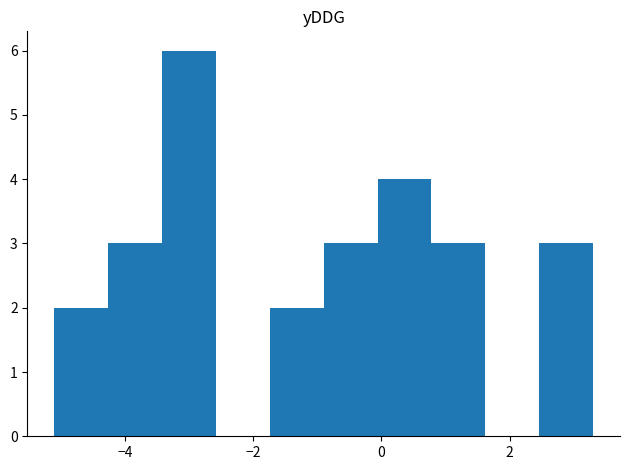

Reading left to right, list every bar in this chart as the range it spans on the x-axis followed by its height. Neither the bar edges nor the heights are printed on the chart, so give them approximately, as read against the axes.

-5.10 to -4.26: 2
-4.26 to -3.42: 3
-3.42 to -2.58: 6
-2.58 to -1.74: 0
-1.74 to -0.90: 2
-0.90 to -0.06: 3
-0.06 to 0.78: 4
0.78 to 1.62: 3
1.62 to 2.46: 0
2.46 to 3.30: 3